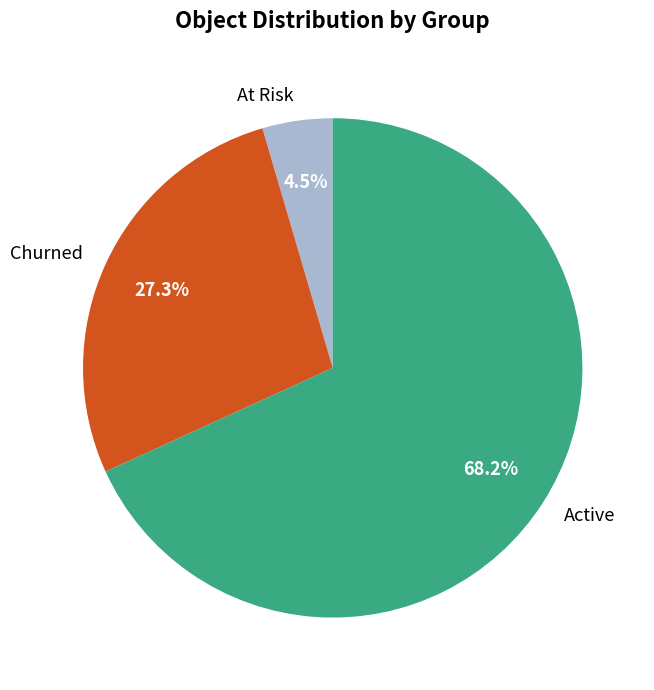

Which has a higher value, Active or Churned?

Active